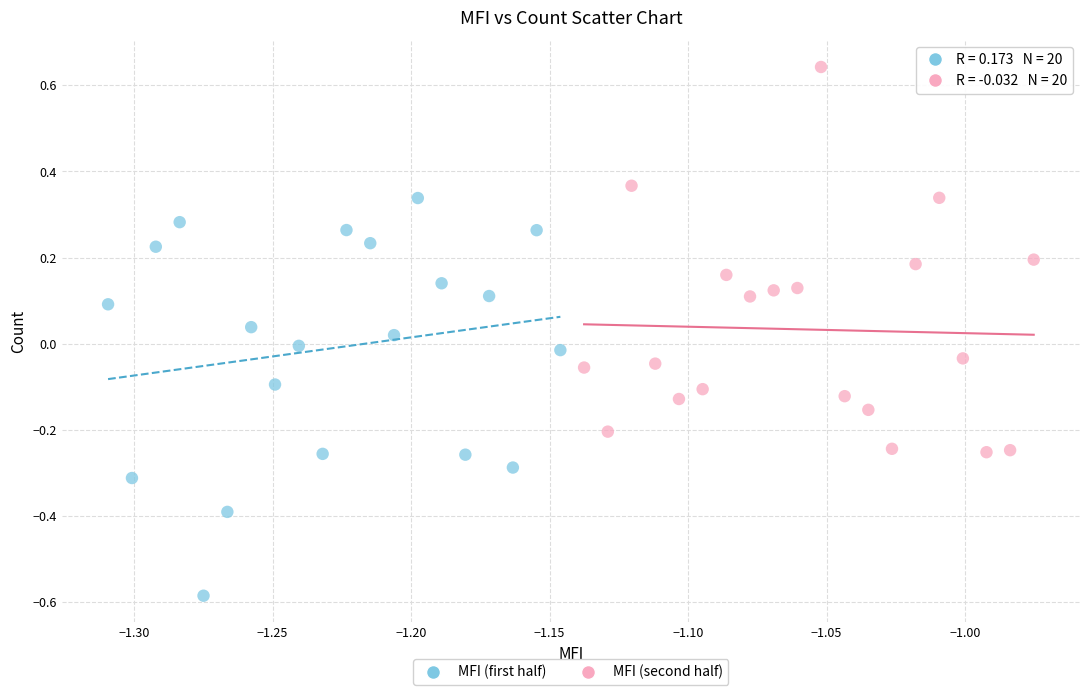

Which series reaches the maximum Y coordinate?

MFI (second half)